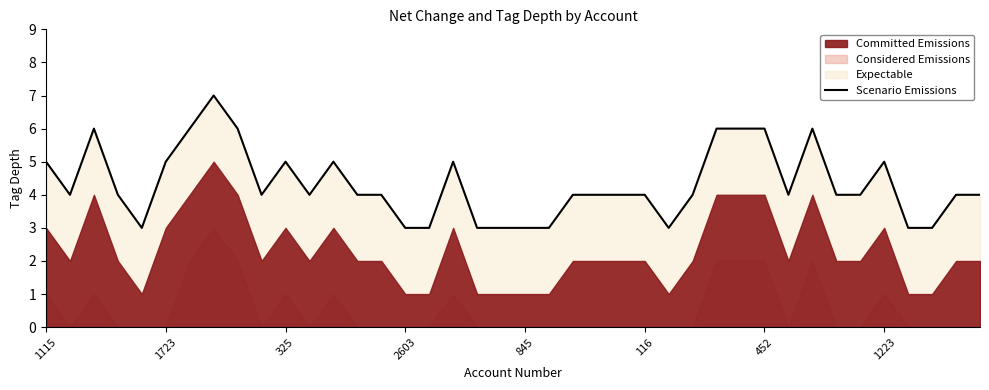

What is the minimum value for Scenario Emissions?

3